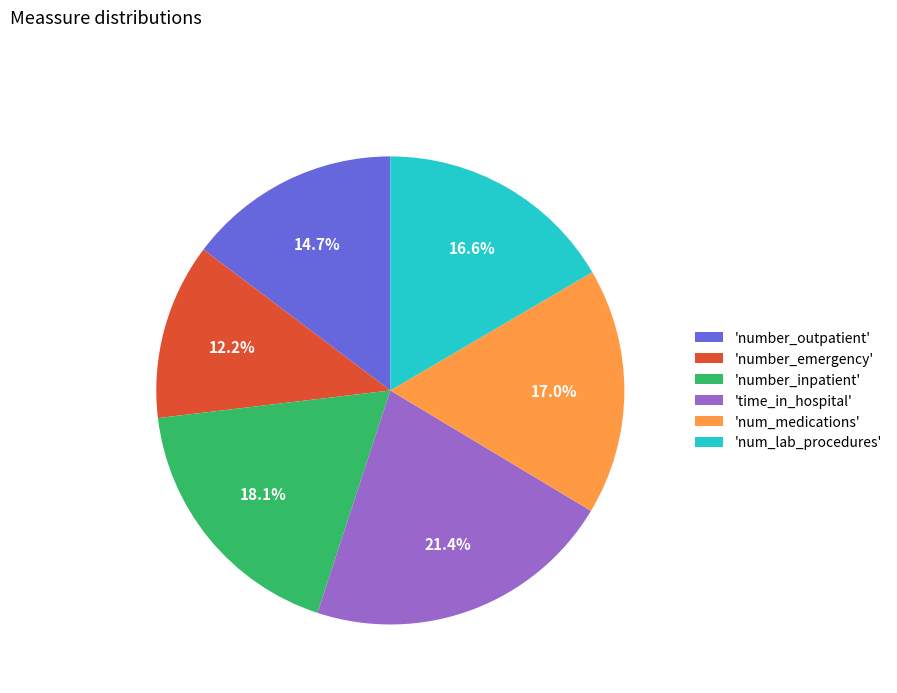

To the nearest percent, what is the average slice percentage?

17%